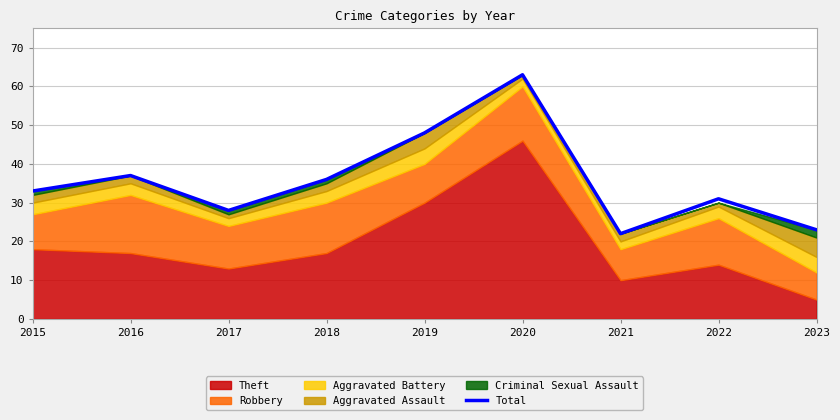

How many lines are shown in the chart?

1